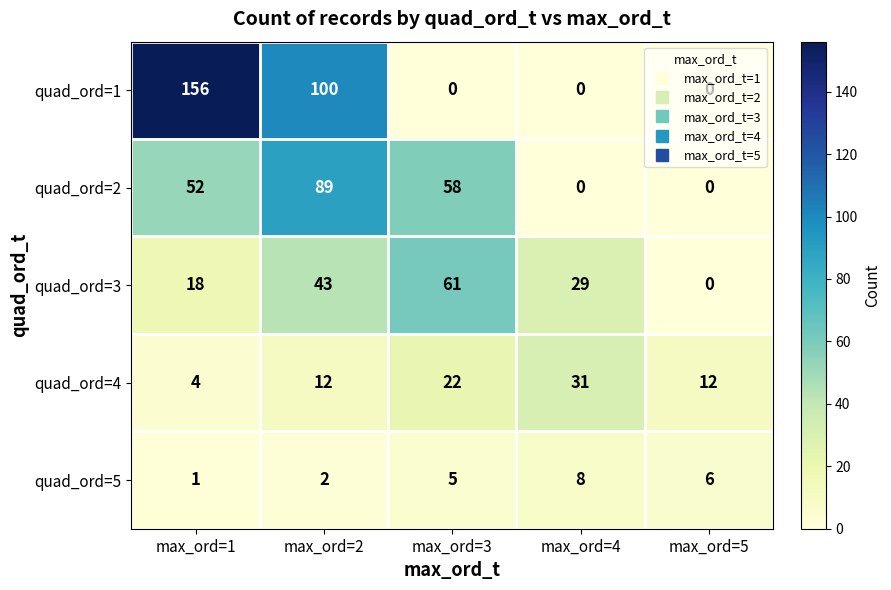

Which category has the highest value across all series?

max_ord=1